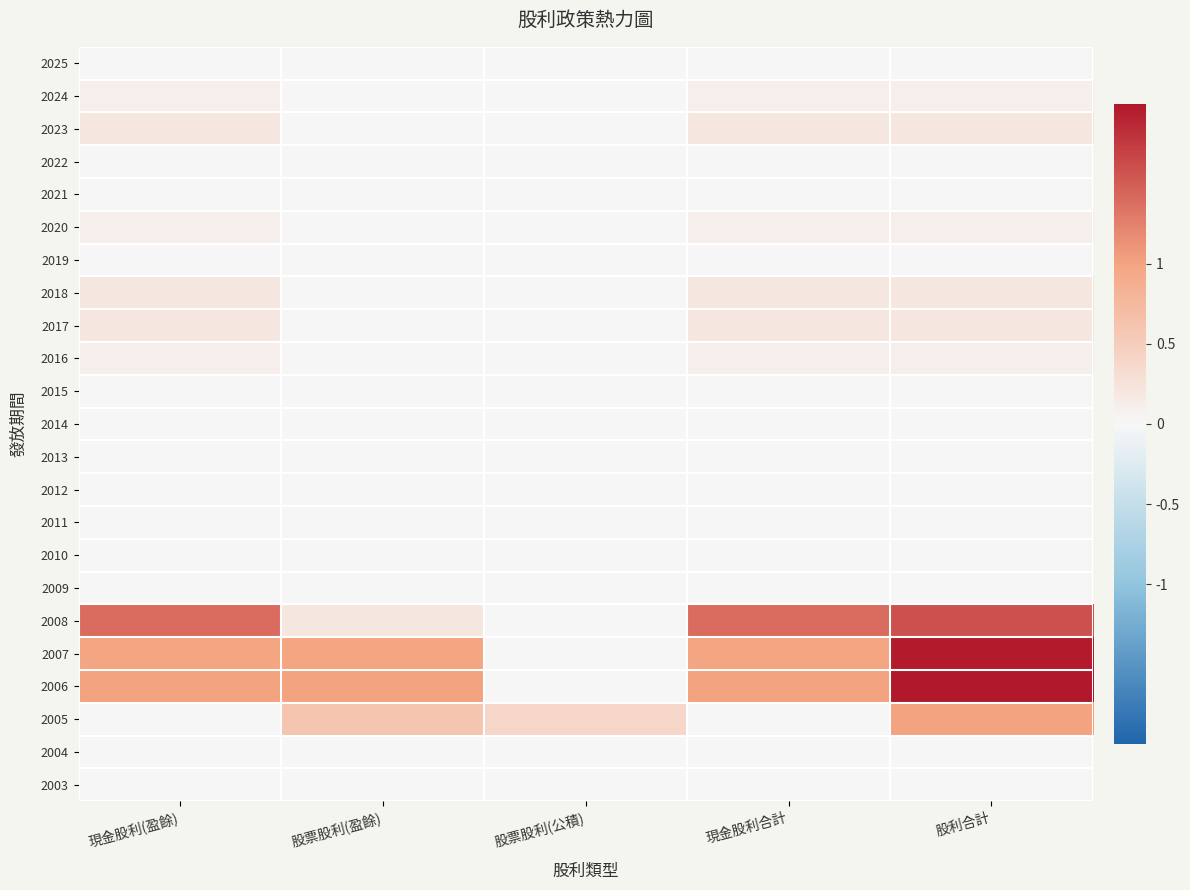

What is the total value across all series at 股票股利(盈餘)?

2.8